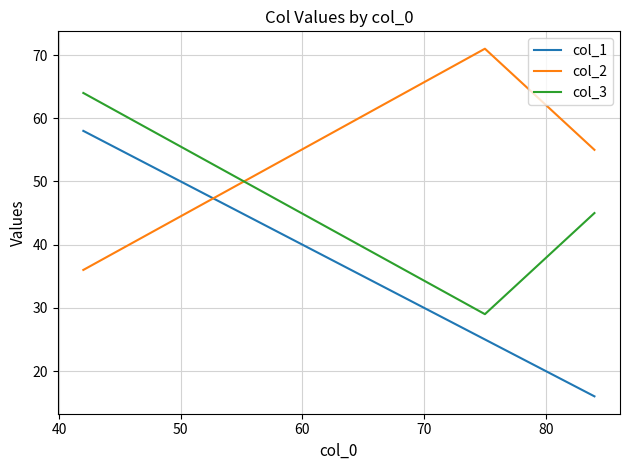

Rank the series by their average value, from highest to lowest.

col_2, col_3, col_1